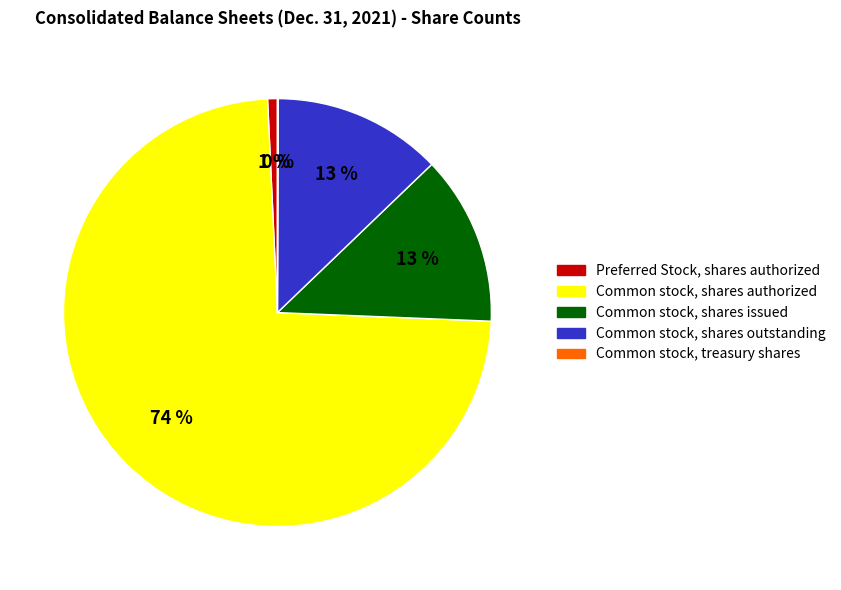

Between Preferred Stock, shares authorized and Common stock, shares outstanding, which is larger?

Common stock, shares outstanding